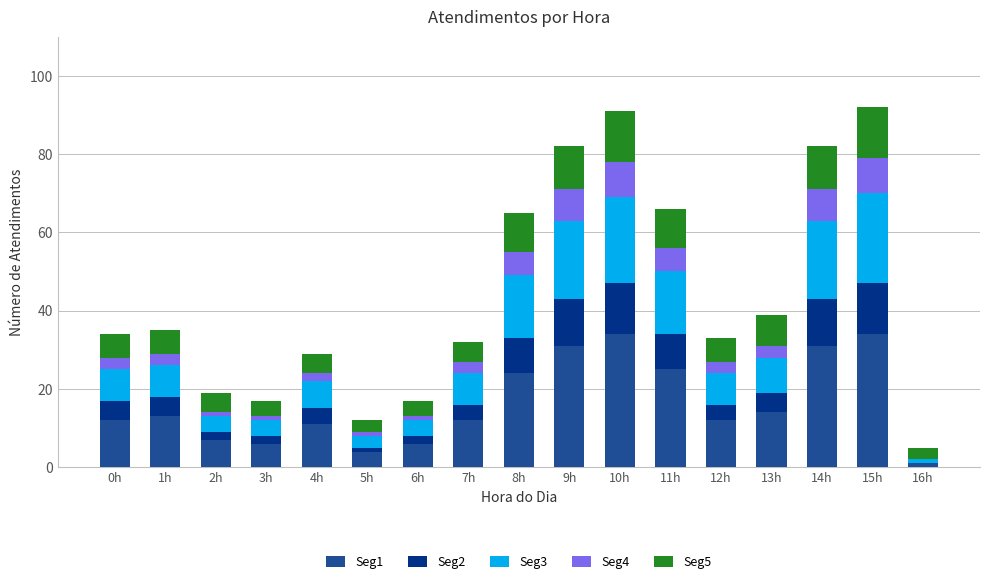

Rank the series at 14h from highest to lowest value.

Seg1, Seg3, Seg2, Seg5, Seg4